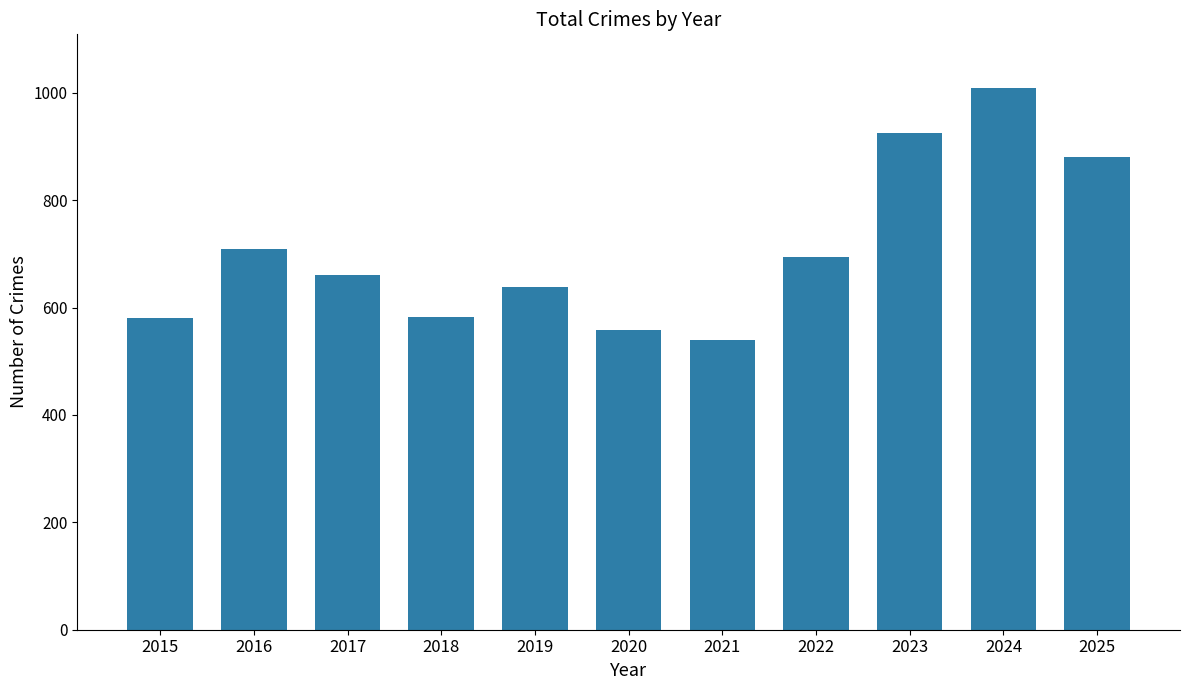

Which category has the lowest value across all series?

2021